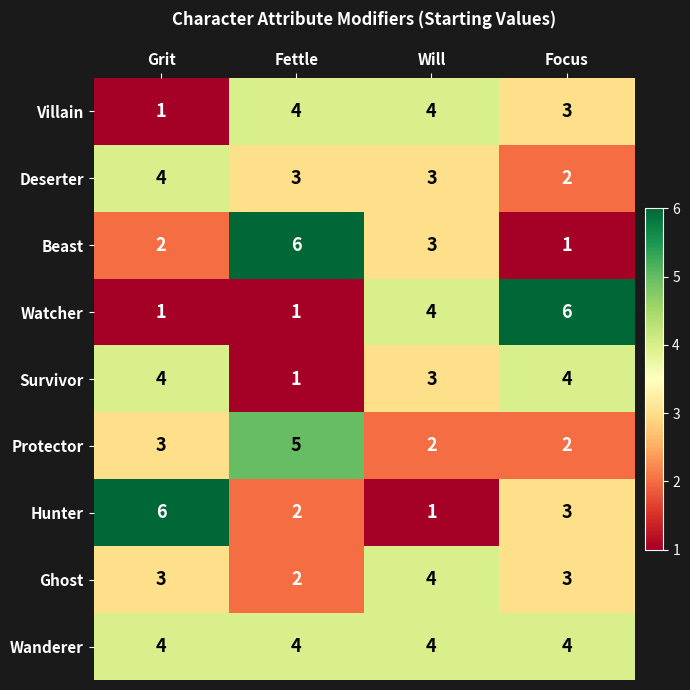

What is the greatest value displayed?

6